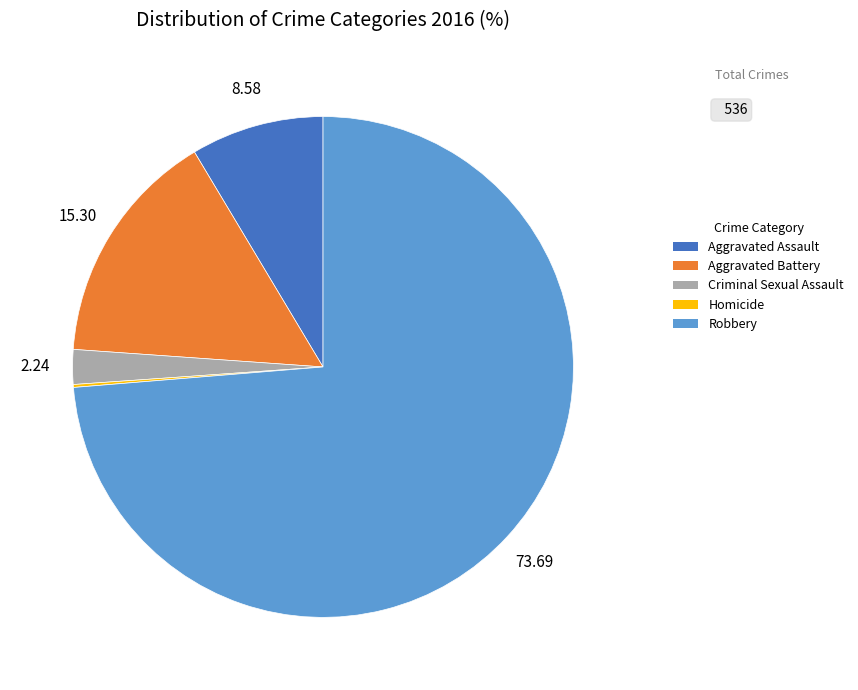

Which category has the biggest portion of the pie?

Robbery